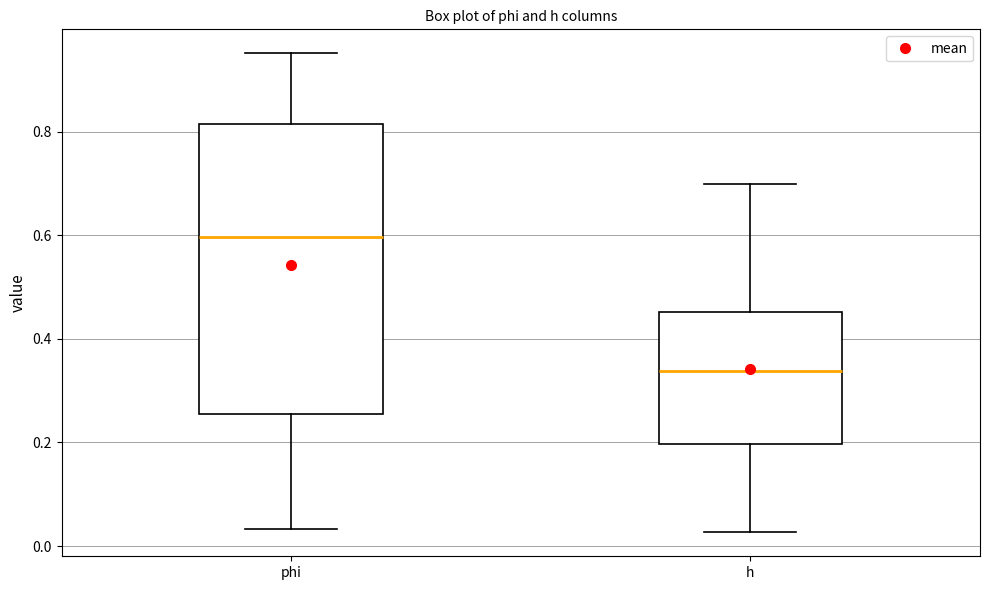

Reading left to right, read every box against the y-axis: the position of its median line, the range the box covers, and the ends of its whiskers. The values are not printed on the chart, so give them approximately, as read against the axis.

phi: median 0.60, box 0.26 to 0.82, whiskers 0.04 to 0.96
h: median 0.34, box 0.20 to 0.46, whiskers 0.02 to 0.70